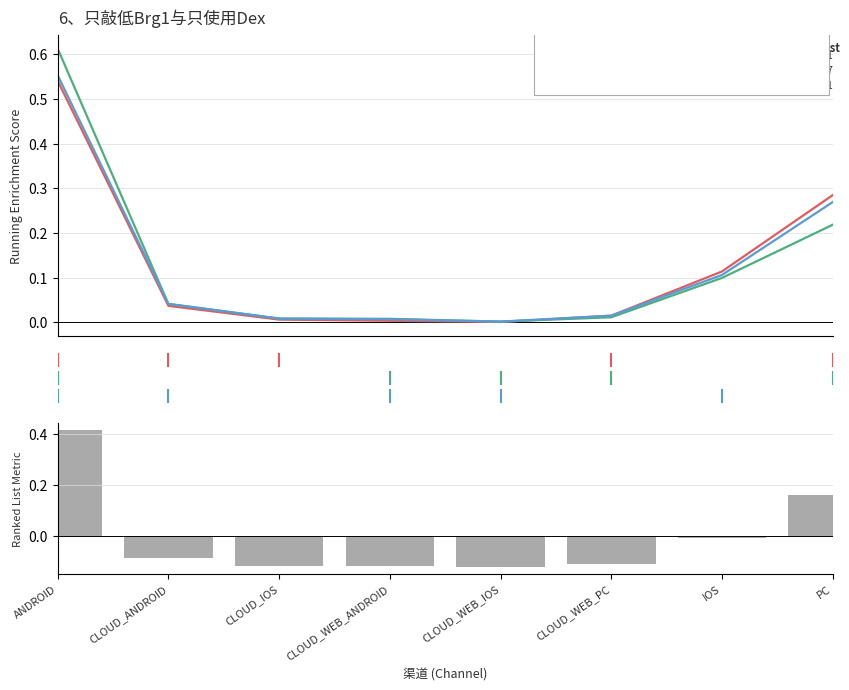

The value of Ranked List Metric at CLOUD_WEB_IOS is -0.1. True or false?

False